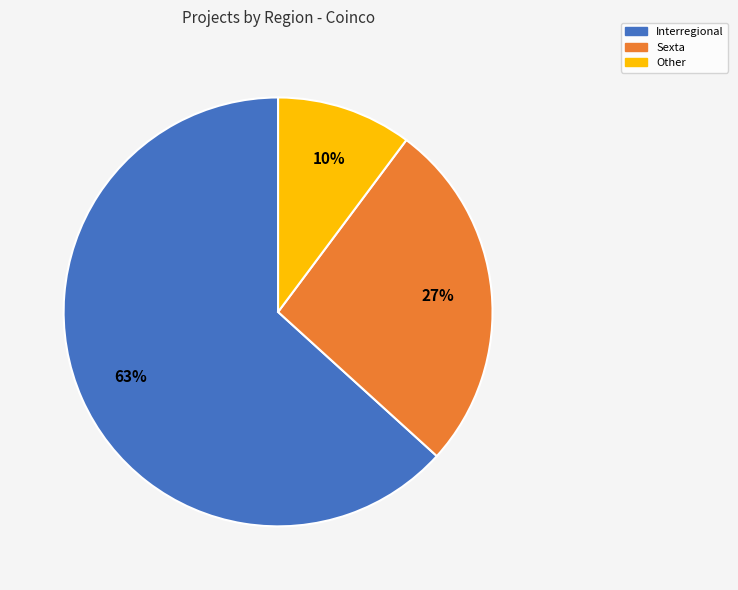

To the nearest percent, what percentage of the pie is Interregional?

63%